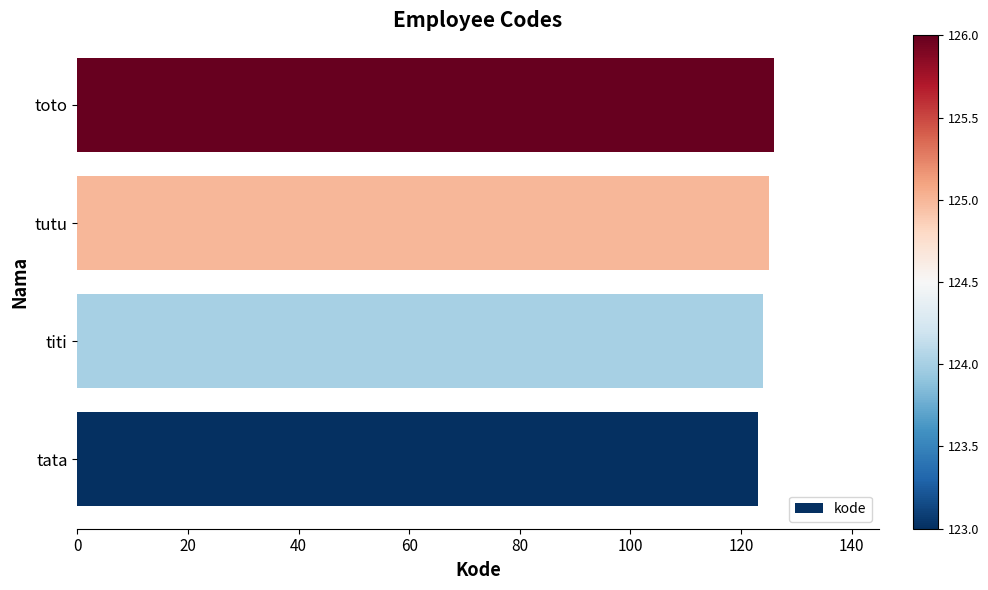

What is the change in value from tata to toto?

+3